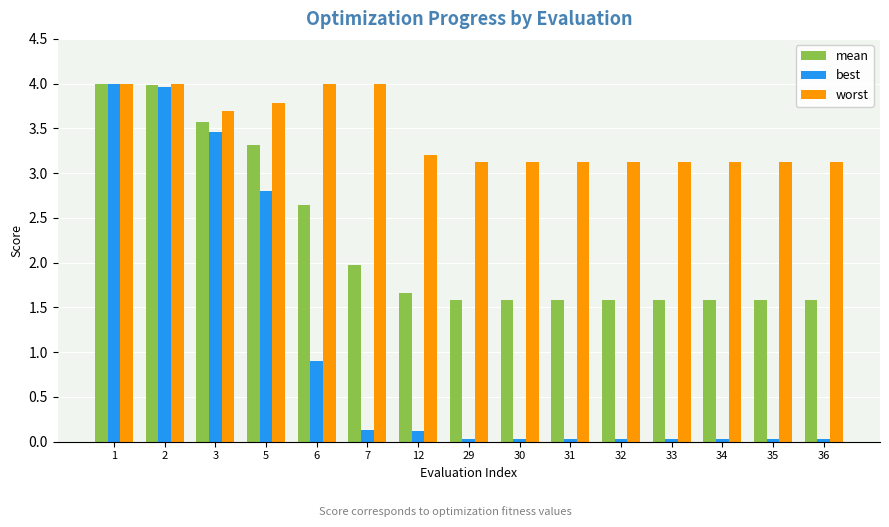

List the series in order of their overall mean, highest first.

worst, mean, best